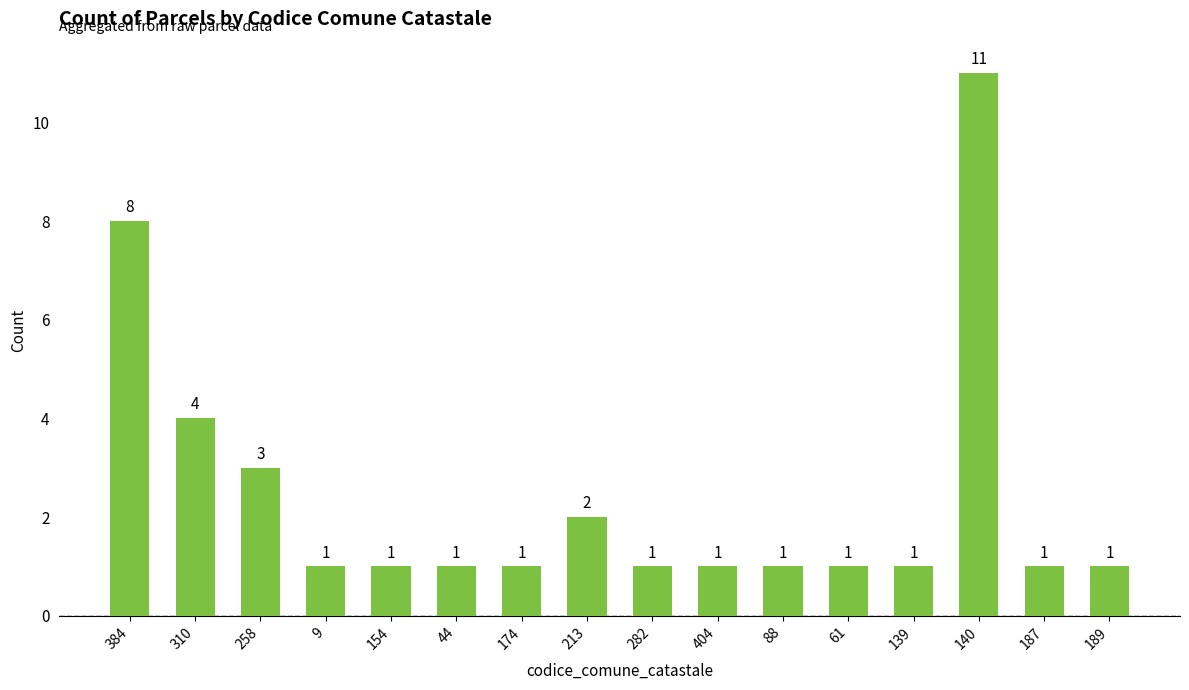

What is the difference between the maximum and minimum values?

10